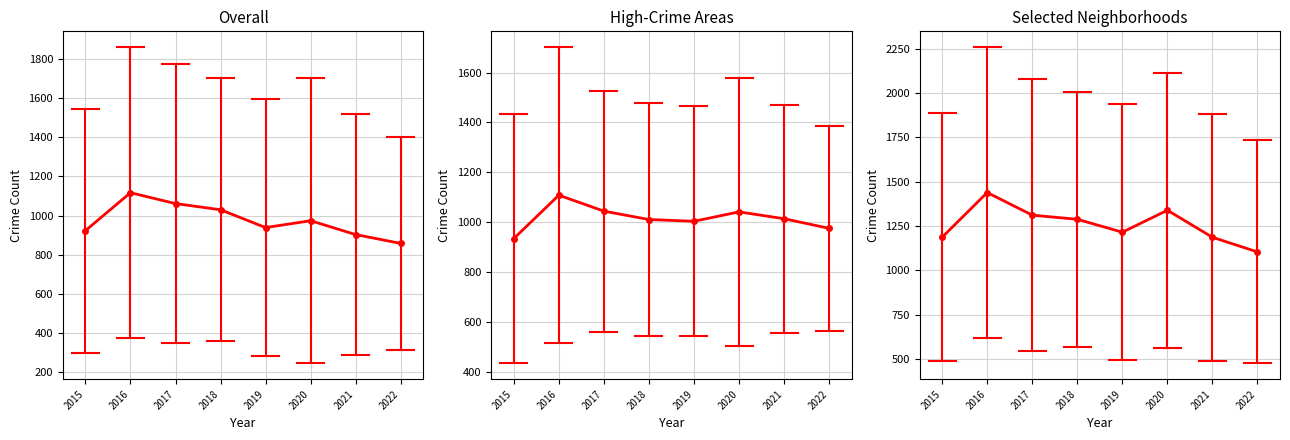

Count the number of categories in the chart.

8